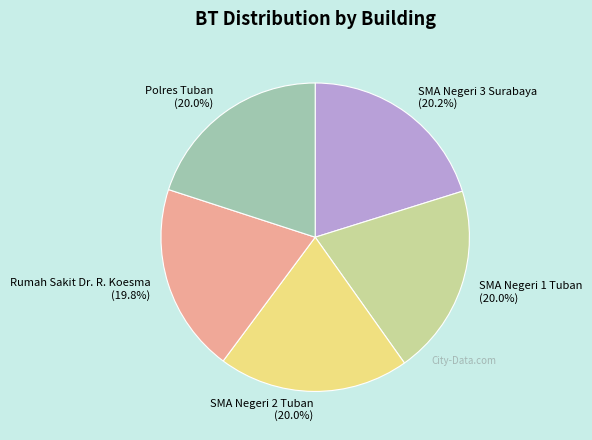

What is the ratio of the value at SMA Negeri 3 Surabaya to the value at Rumah Sakit Dr. R. Koesma?

1.0